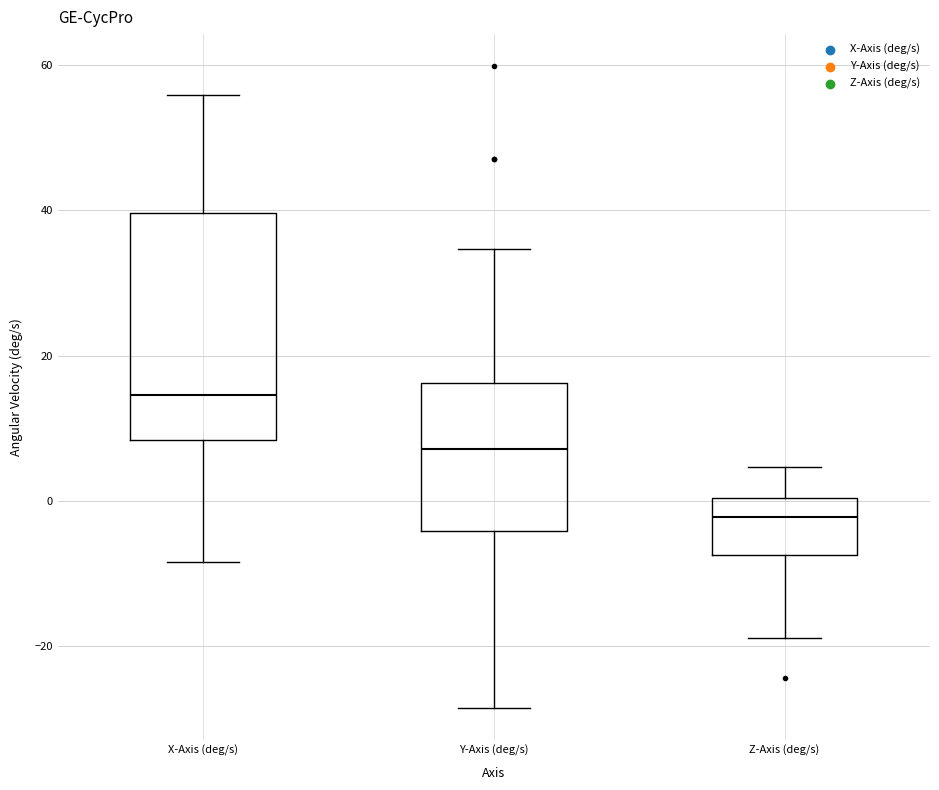

Which box is the tallest, from its lower edge to its upper edge?

X-Axis (deg/s)